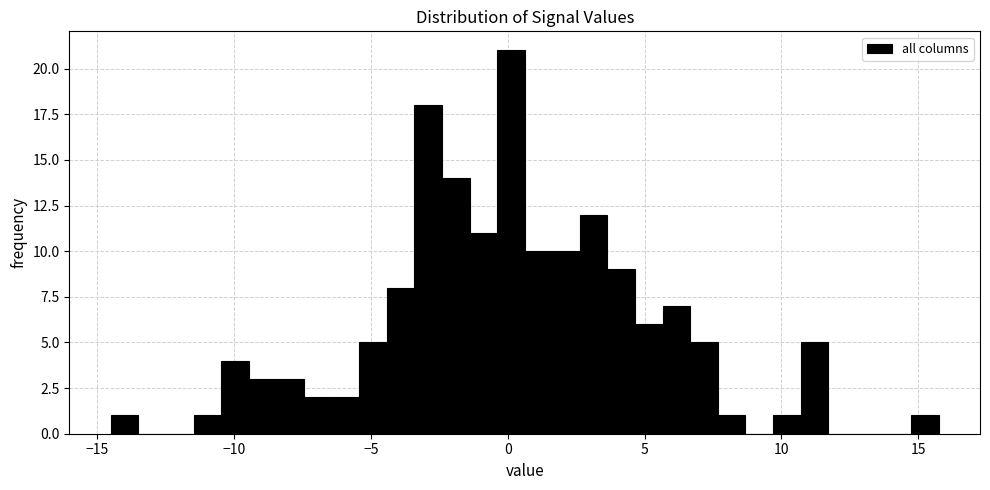

Read against the x-axis, roughly where is the centre of the tallest bar?

0.0